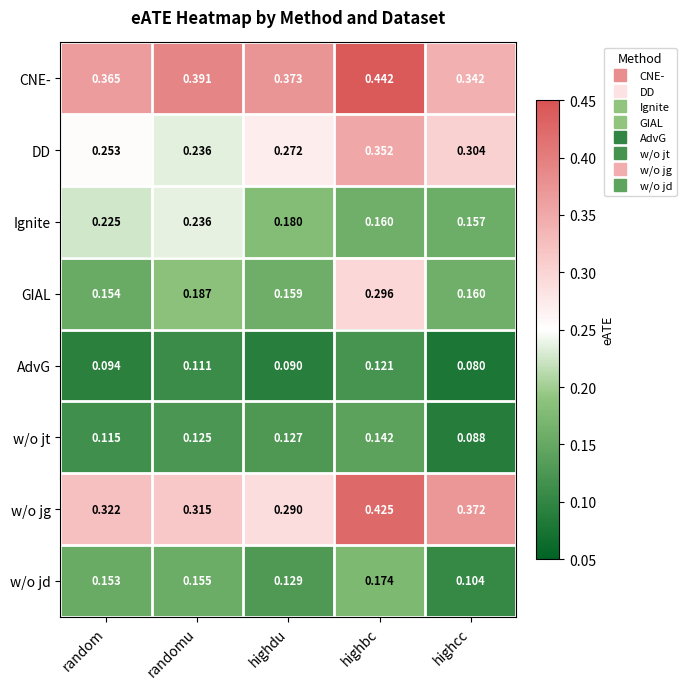

Which series has the largest range (max minus min)?

GIAL